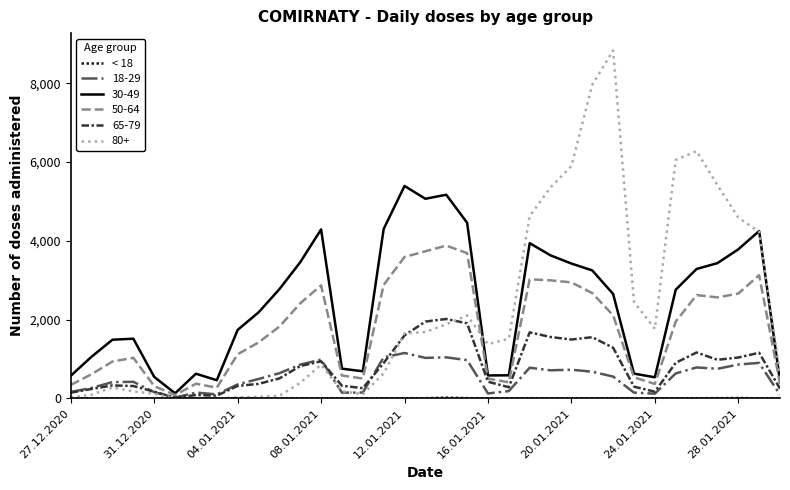

What is the maximum value shown in the chart?

8833